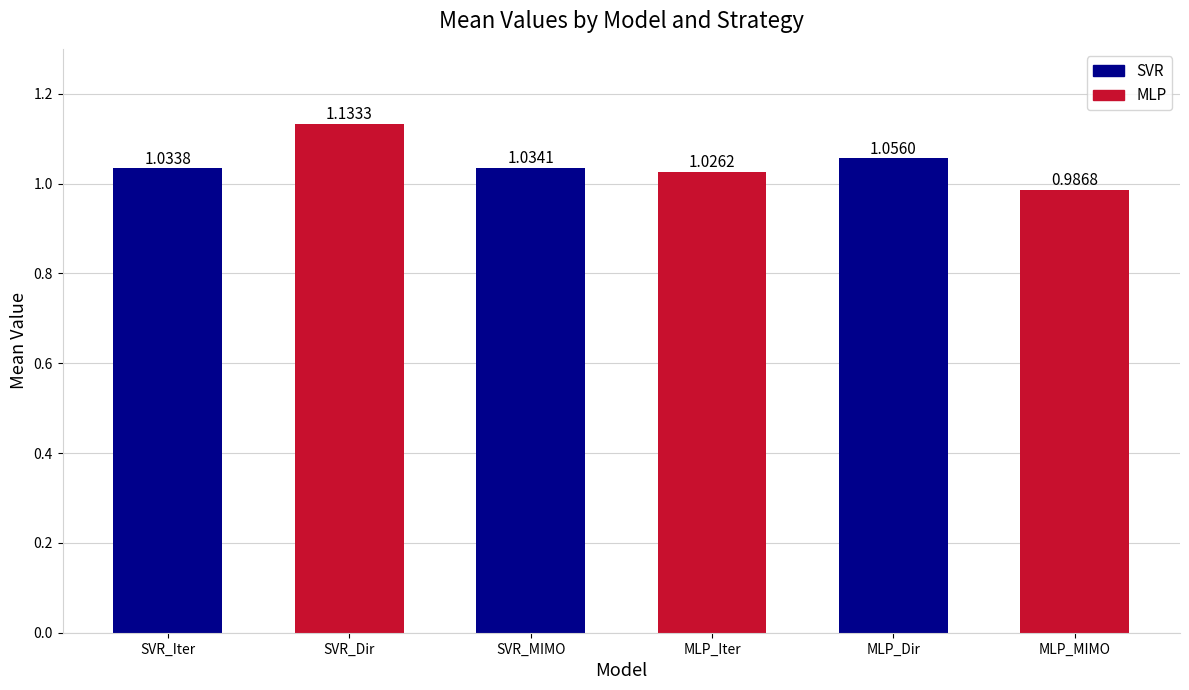

What is the label of the 2nd bar from the right?

MLP_Dir